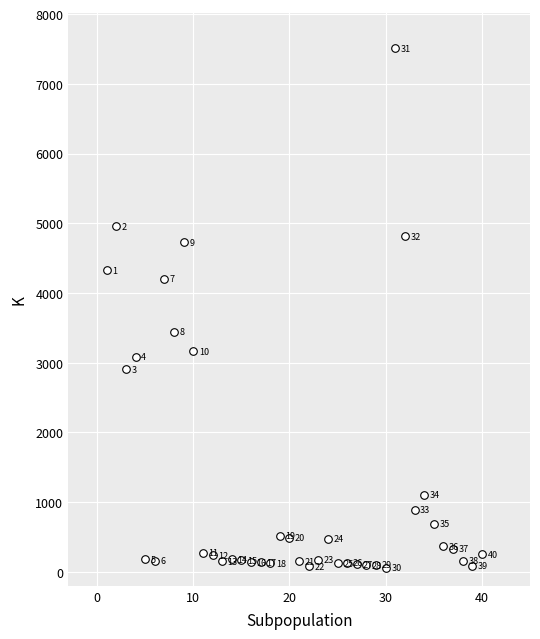

What is the range of Y values (max minus min)?

7454